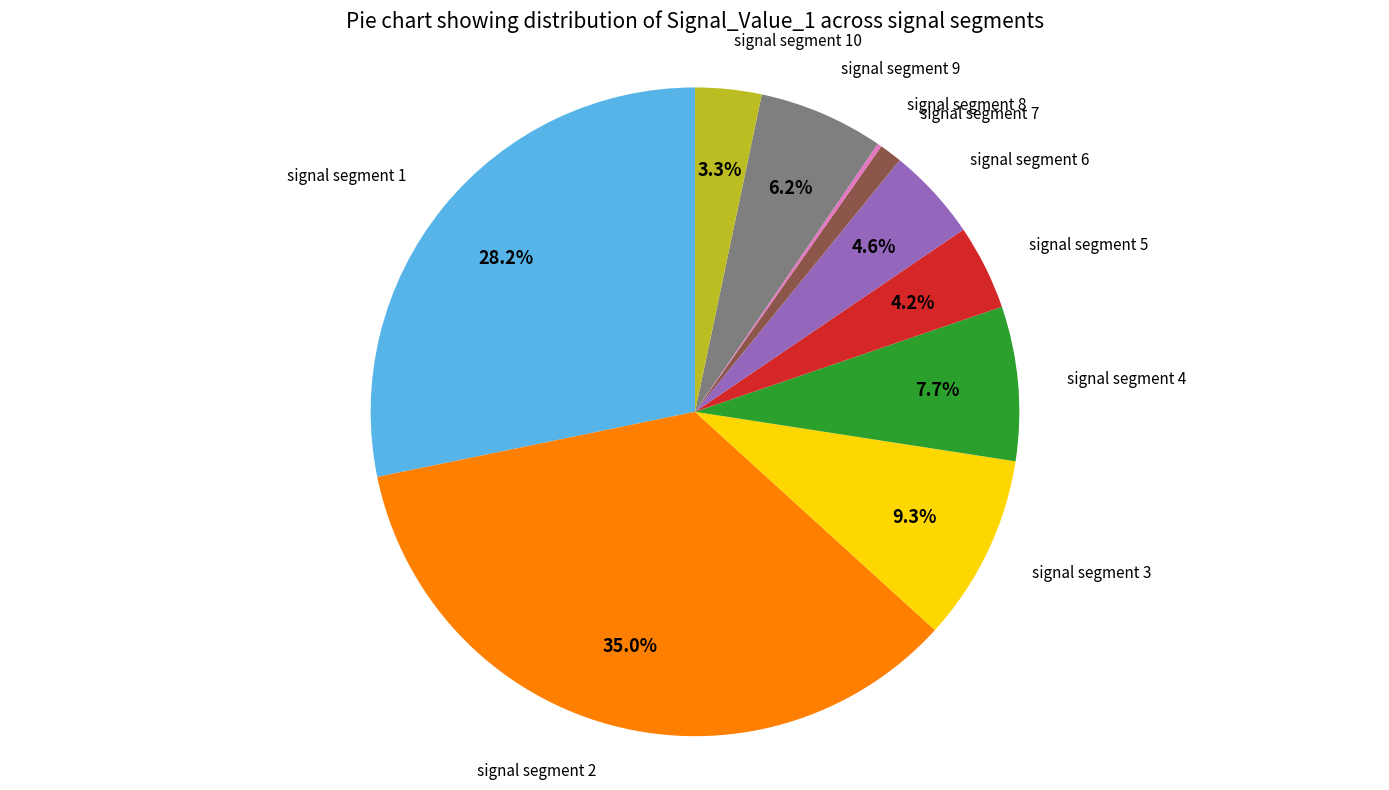

Is it true that signal segment 4 is 1% of the pie?

False